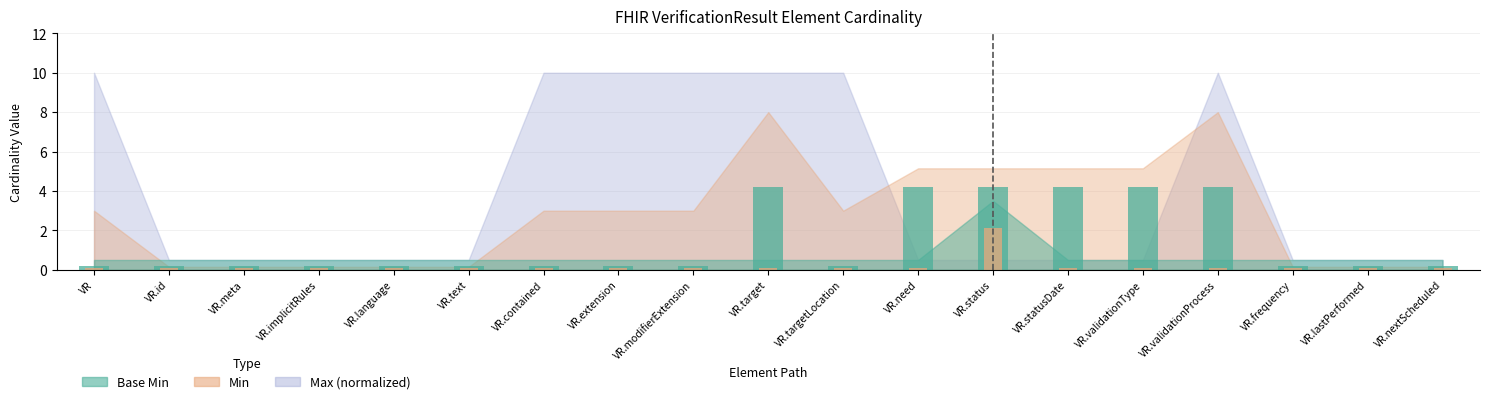

Between VR.implicitRules and VR.language, which is larger?

VR.implicitRules